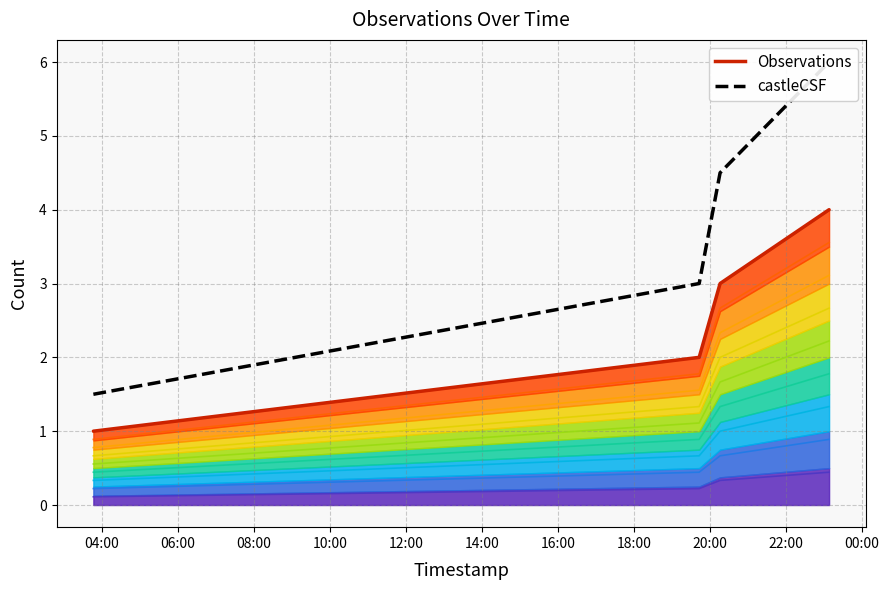

Is it true that Observations equals 0.6 at 04:00?

False